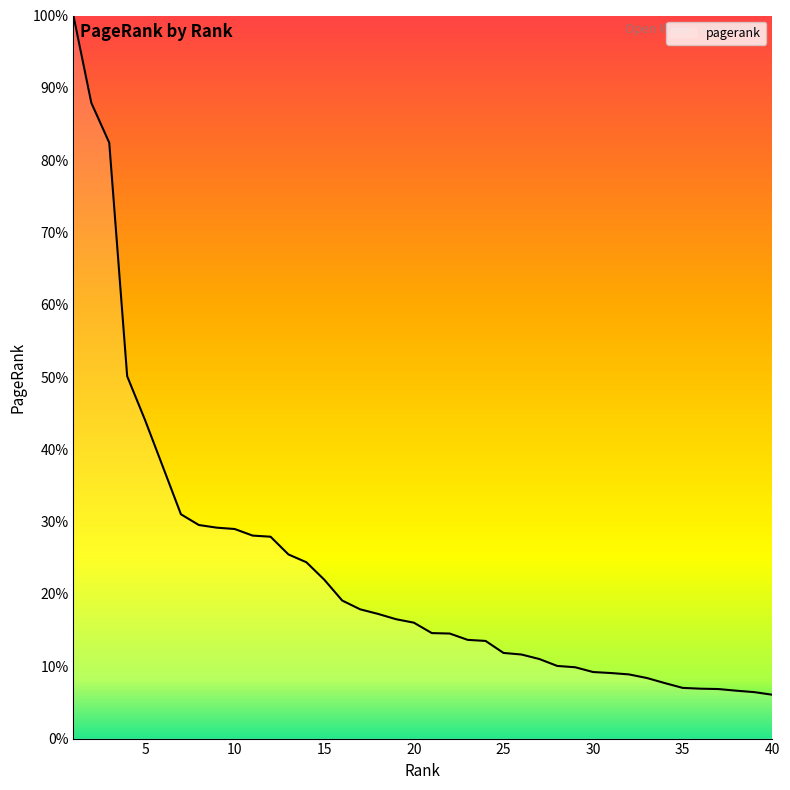

Count the number of data series in this chart.

1